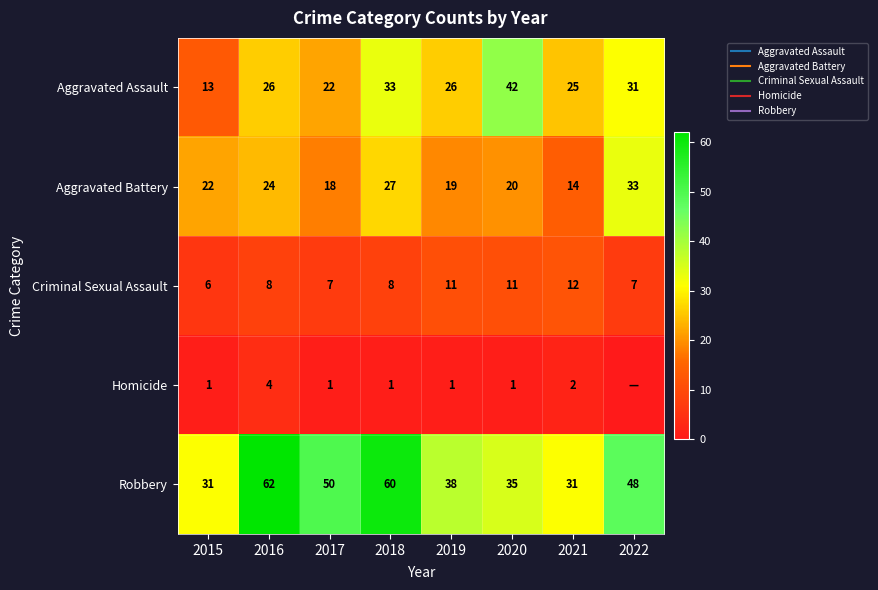

Which category has the lowest value in the Criminal Sexual Assault series?

2015